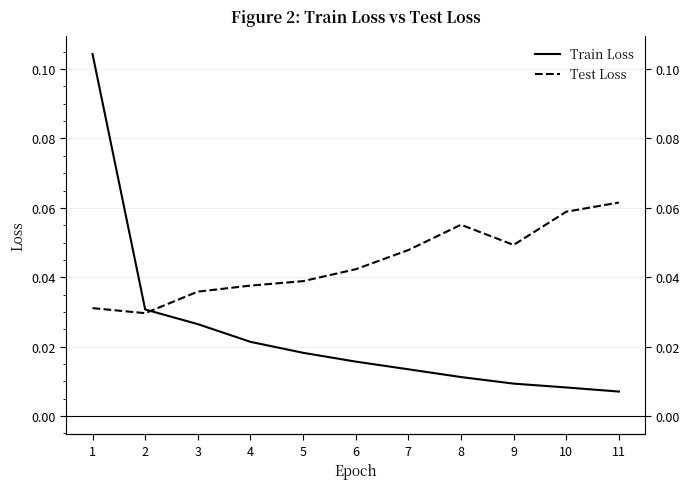

What is the value of the Test Loss point at the 8th from the left?

0.1